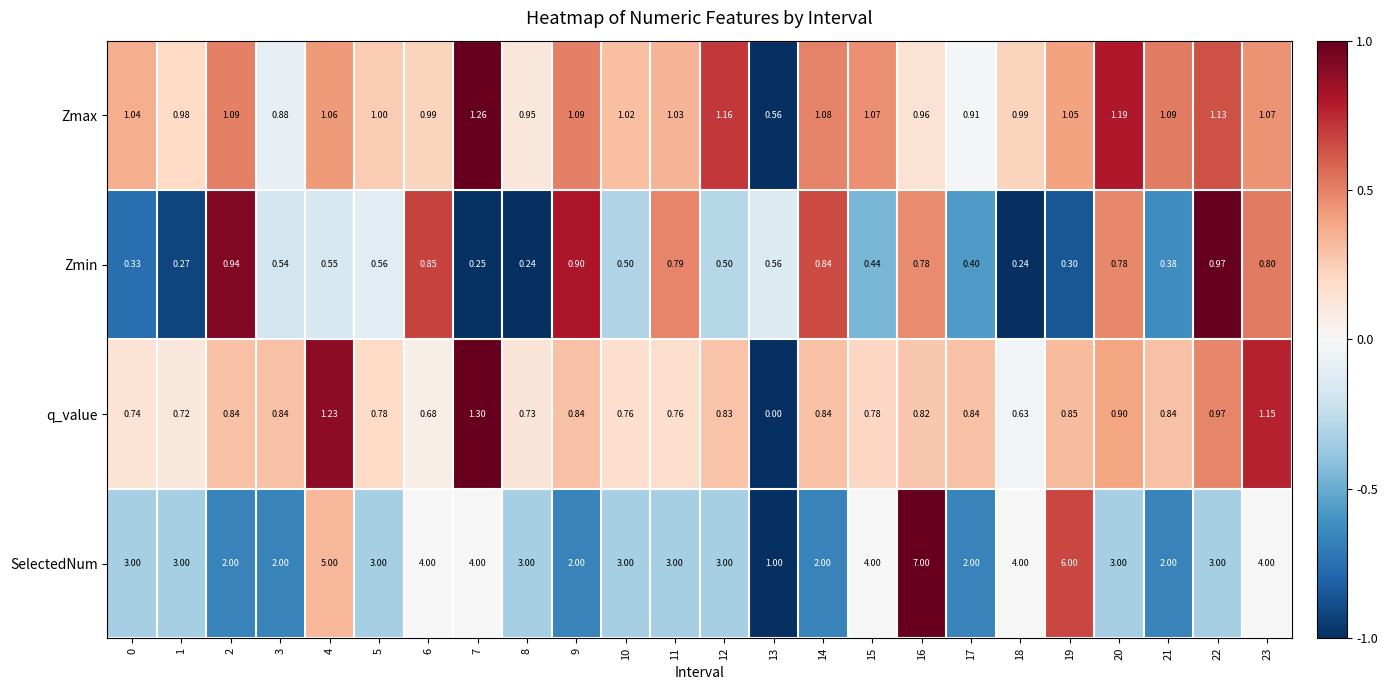

Rank the series by their maximum value, from highest to lowest.

SelectedNum, q_value, Zmax, Zmin